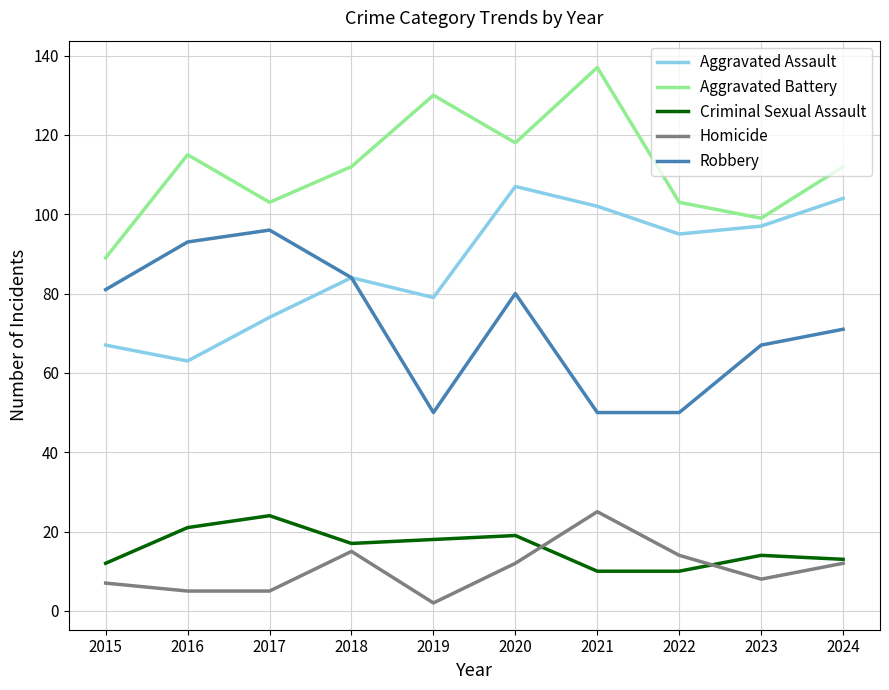

Where is Robbery nearest to the value 73?

2024